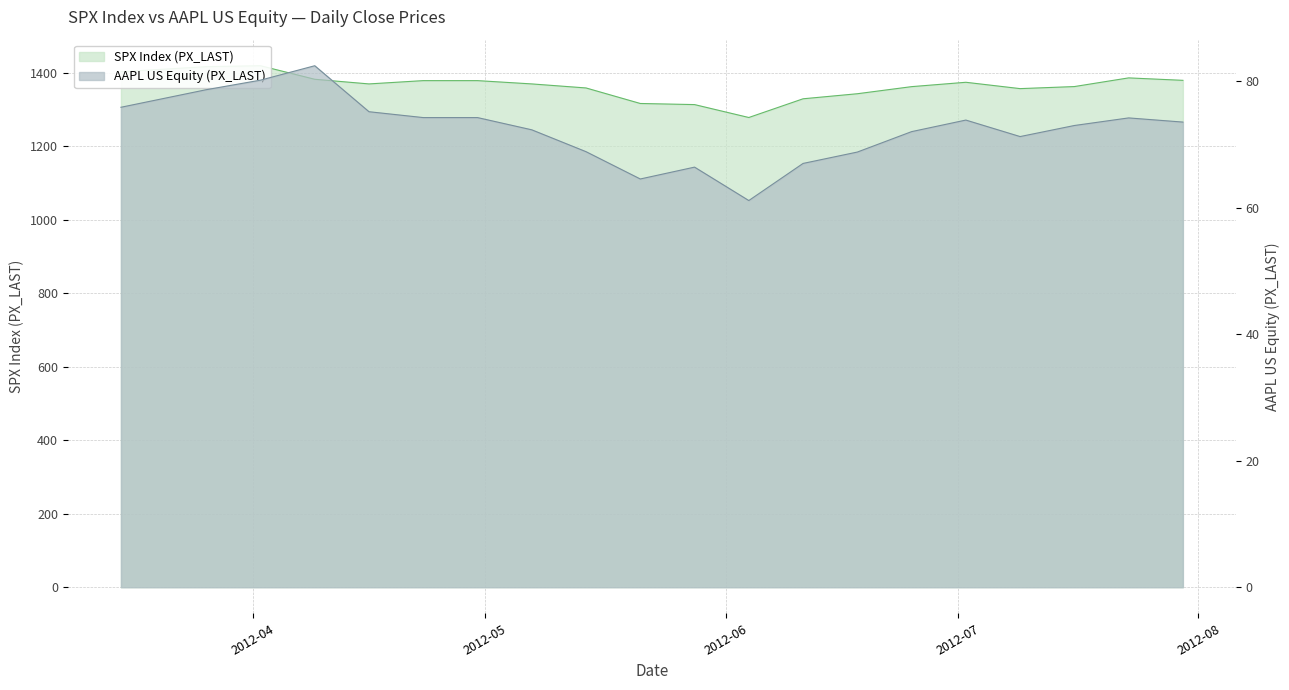

The AAPL US Equity (PX_LAST) series shows 45.4 at 2012-05-07. True or false?

False